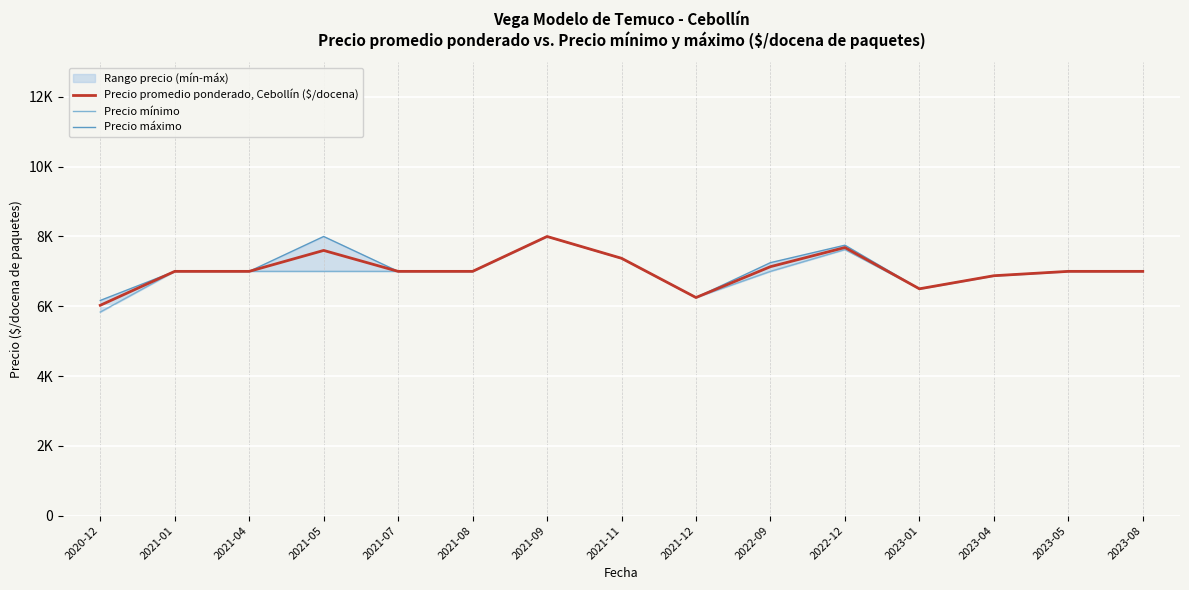

Reading left to right, list all the values displayed in this chart.

Precio promedio ponderado, Cebollín ($/docena): 6027.8	7000.0	7000.0	7600.0	7000.0	7000.0	8000.0	7375.0	6250.0	7134.5	7683.4	6500.0	6875.0	7000.0	7000.0
Precio mínimo: 5833.3	7000.0	7000.0	7000.0	7000.0	7000.0	8000.0	7375.0	6250.0	7000.0	7625.0	6500.0	6875.0	7000.0	7000.0
Precio máximo: 6166.7	7000.0	7000.0	8000.0	7000.0	7000.0	8000.0	7375.0	6250.0	7250.0	7750.0	6500.0	6875.0	7000.0	7000.0